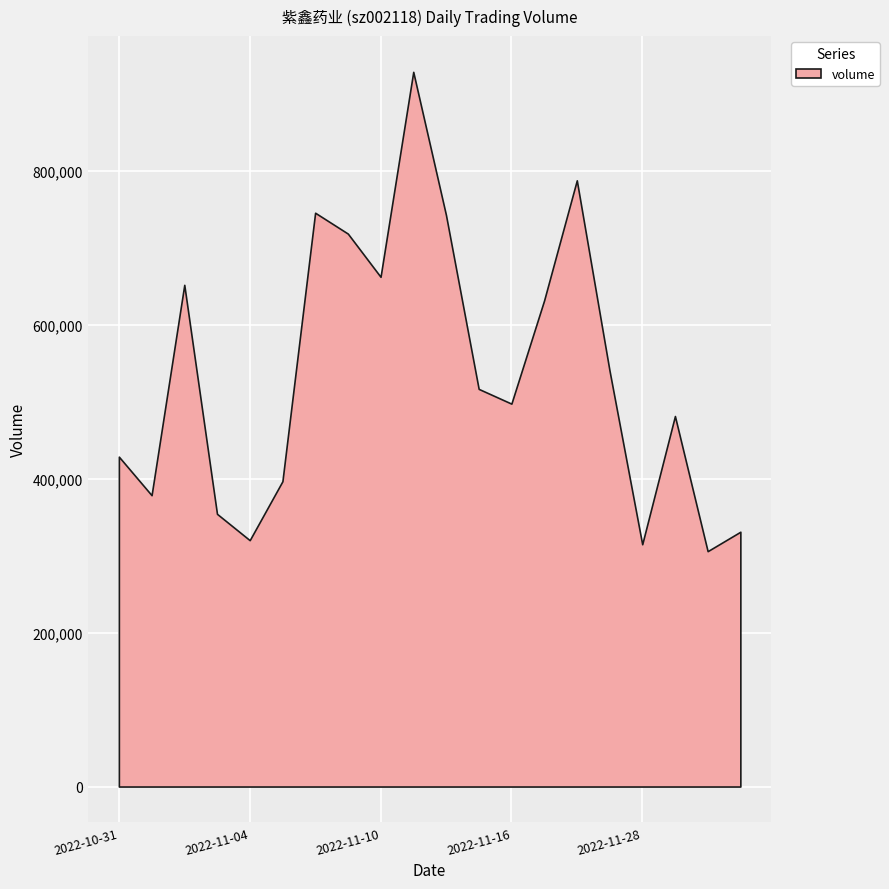

What is the change in value from 2022-11-08 to 2022-11-10?

-83234